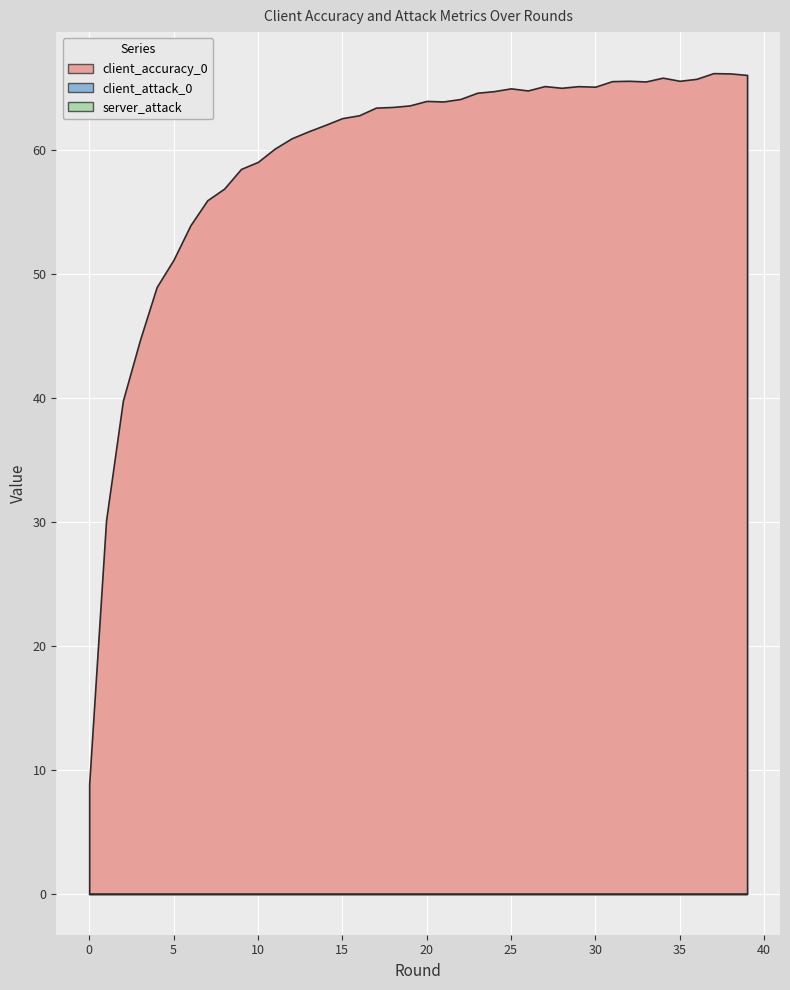

True or false: client_accuracy_0 has more than 1 interior local peaks.

True